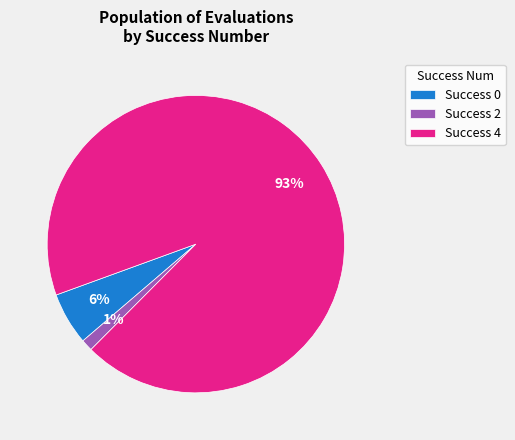

To the nearest percent, what percentage of the pie is Success 2?

1%